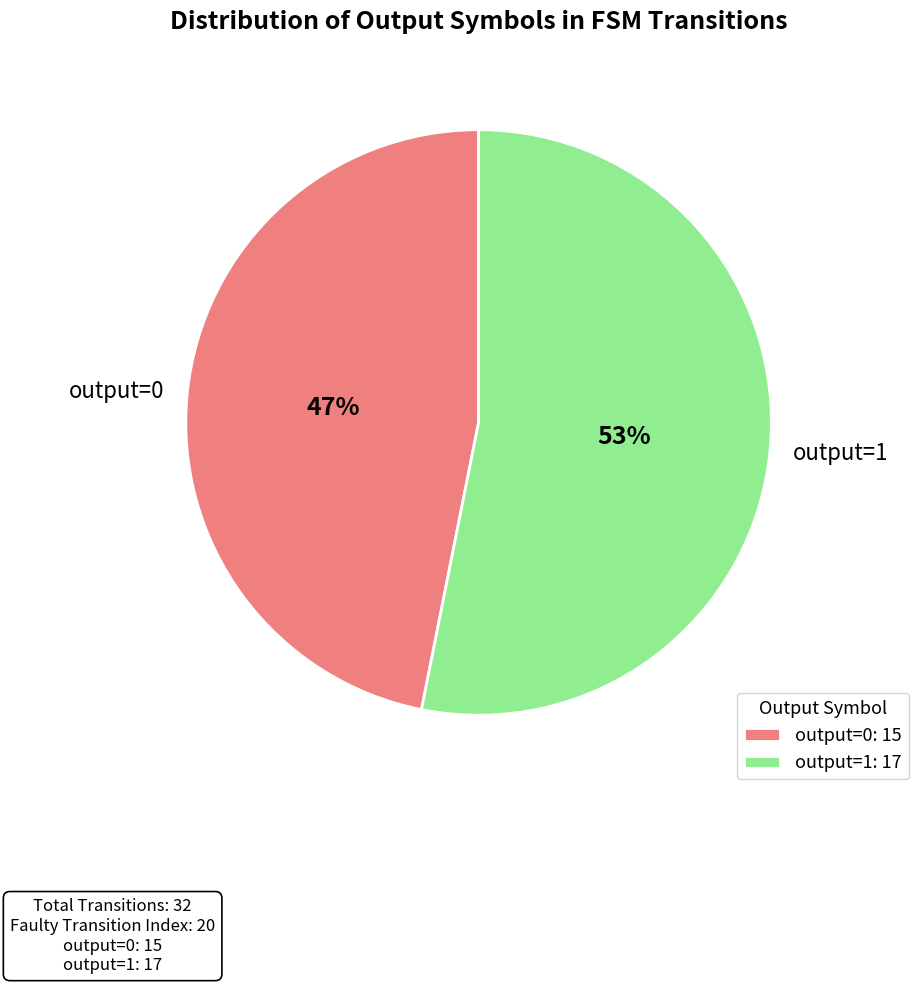

Does output=1 account for over 50% of the chart?

Yes